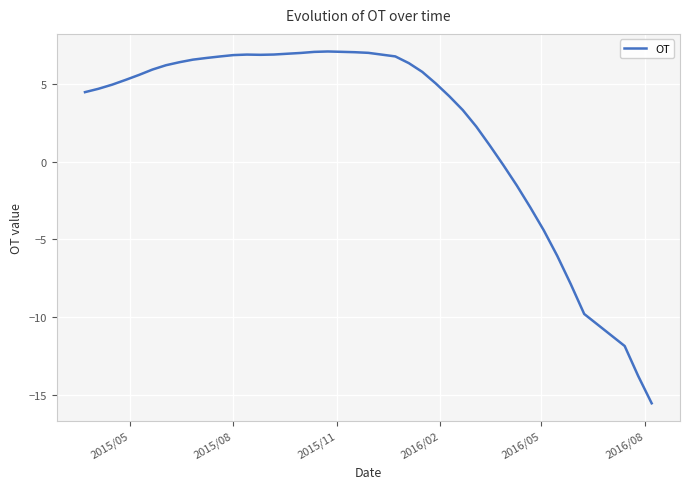

What is the minimum value shown in the chart?

-15.5